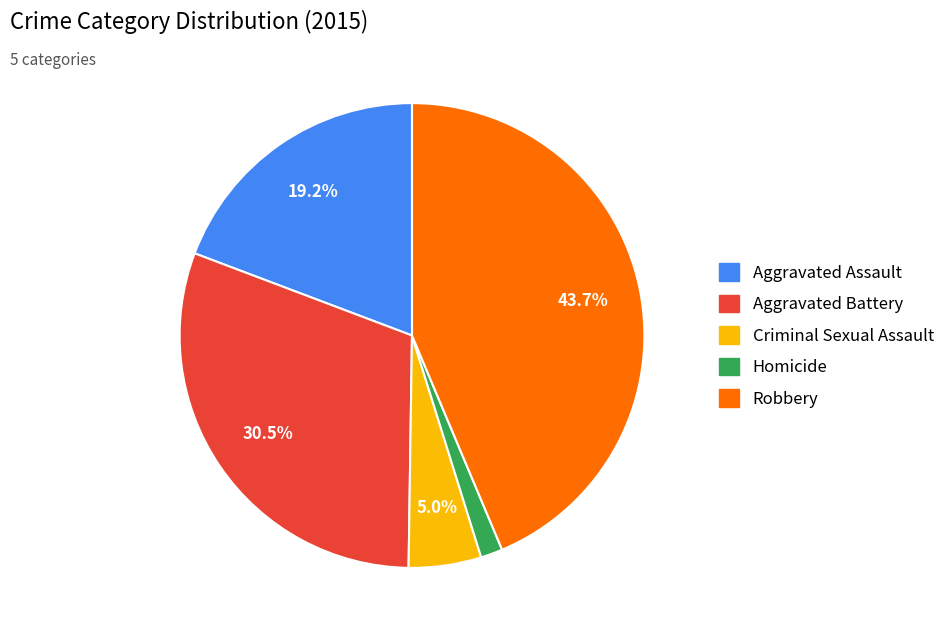

Do Aggravated Assault and Homicide together represent more than half of the pie?

No